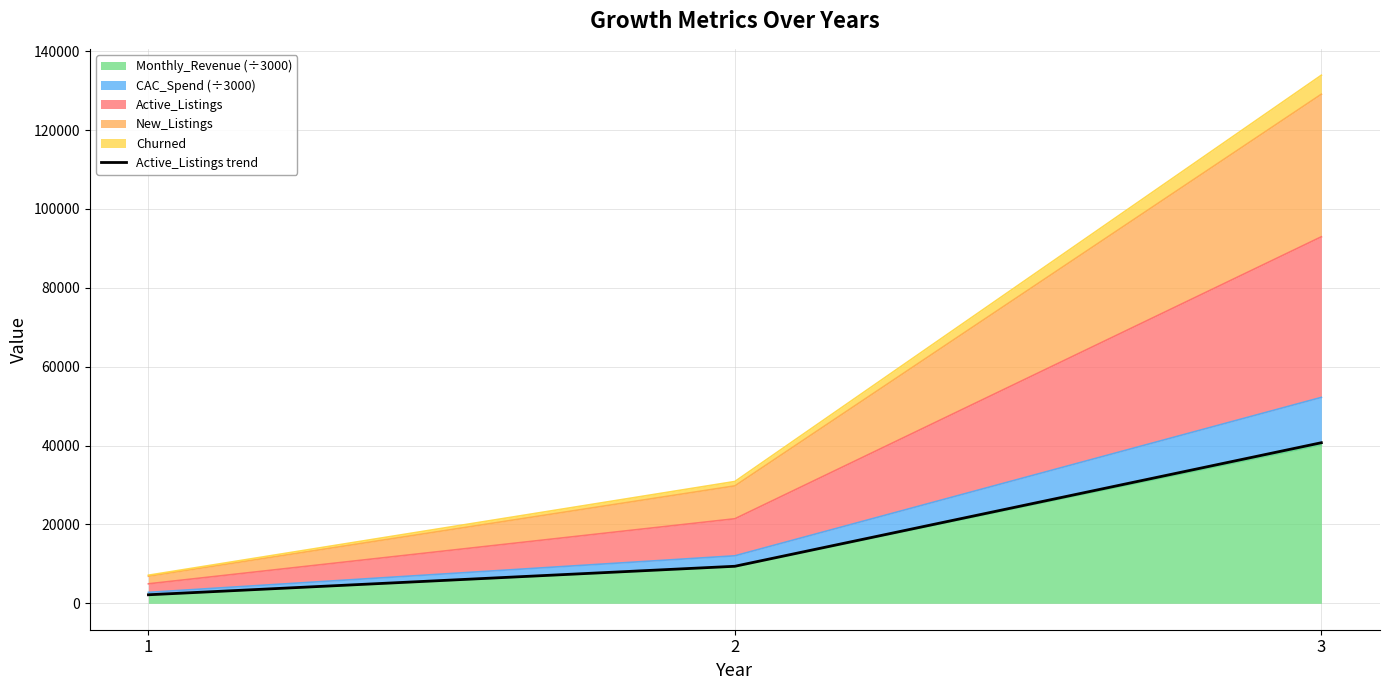

Read the value at 2.

9394.0